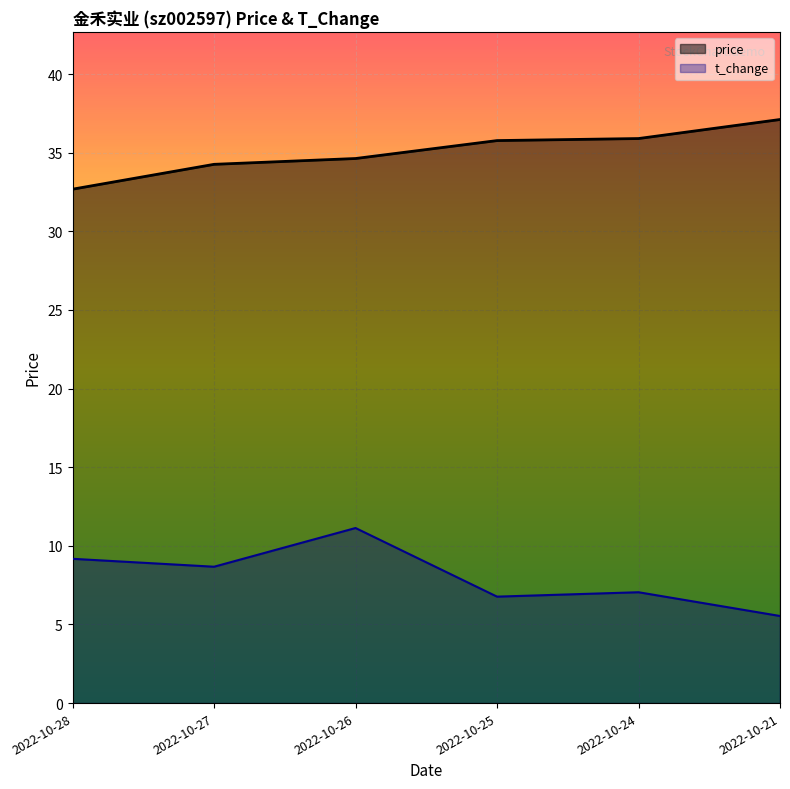

List the series in order of their overall mean, highest first.

price, t_change